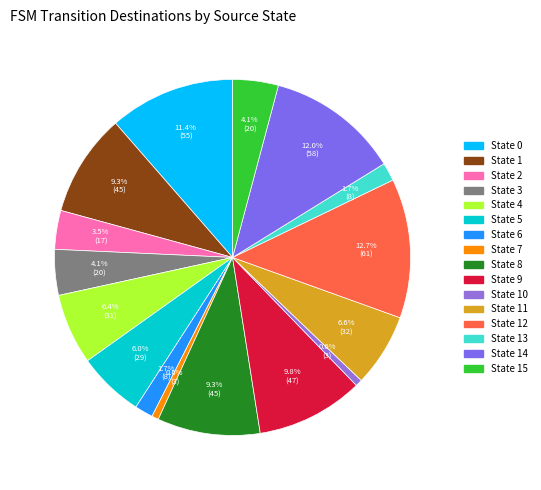

How many slices are in this pie chart?

16